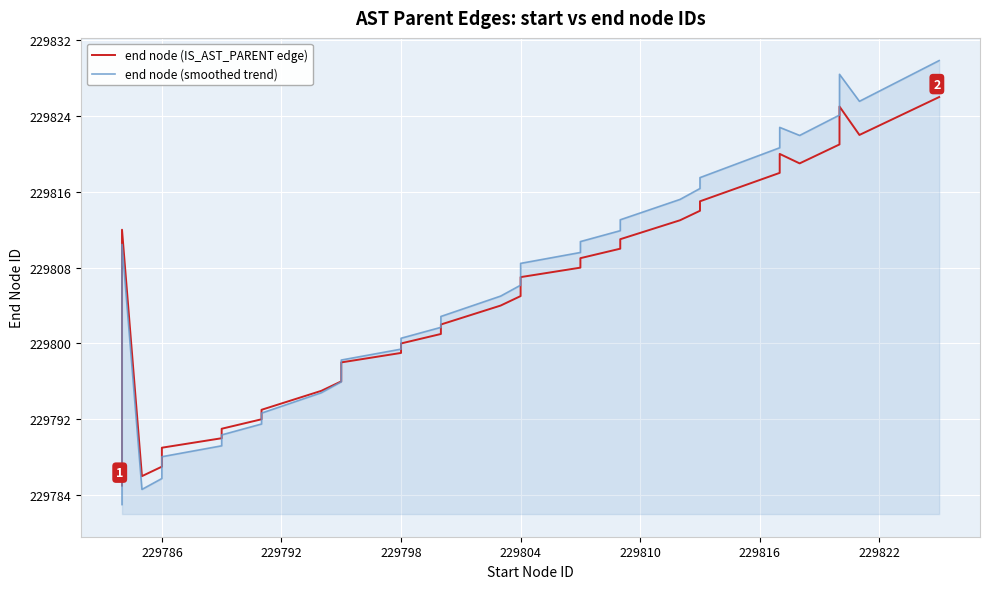

Which series has the widest spread of values?

end node (smoothed trend)